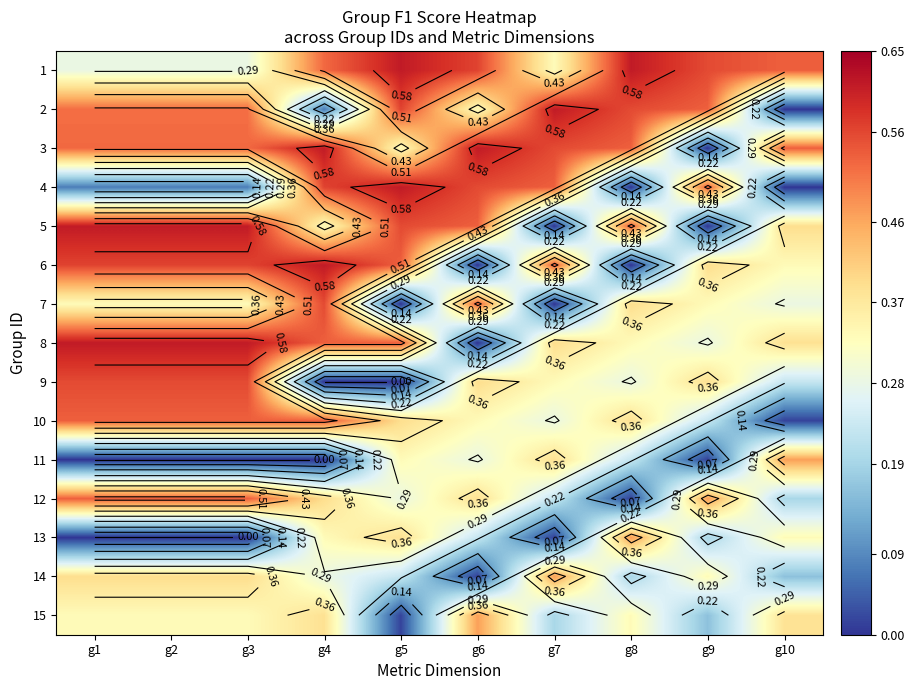

Where is 8 nearest to the value 0?

g6